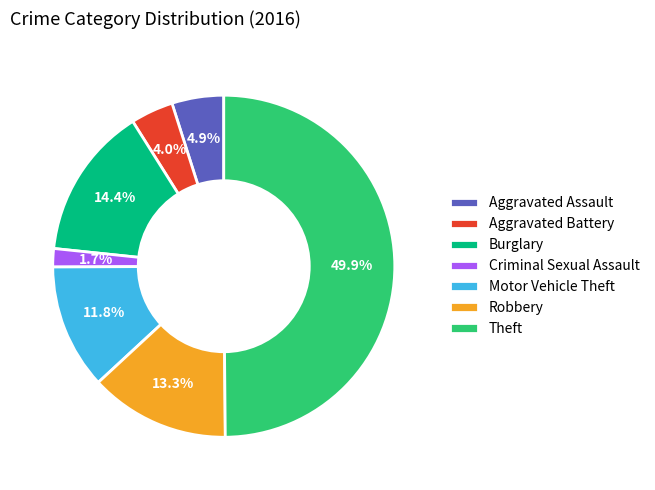

To the nearest percent, what percentage of the pie is Aggravated Assault?

5%